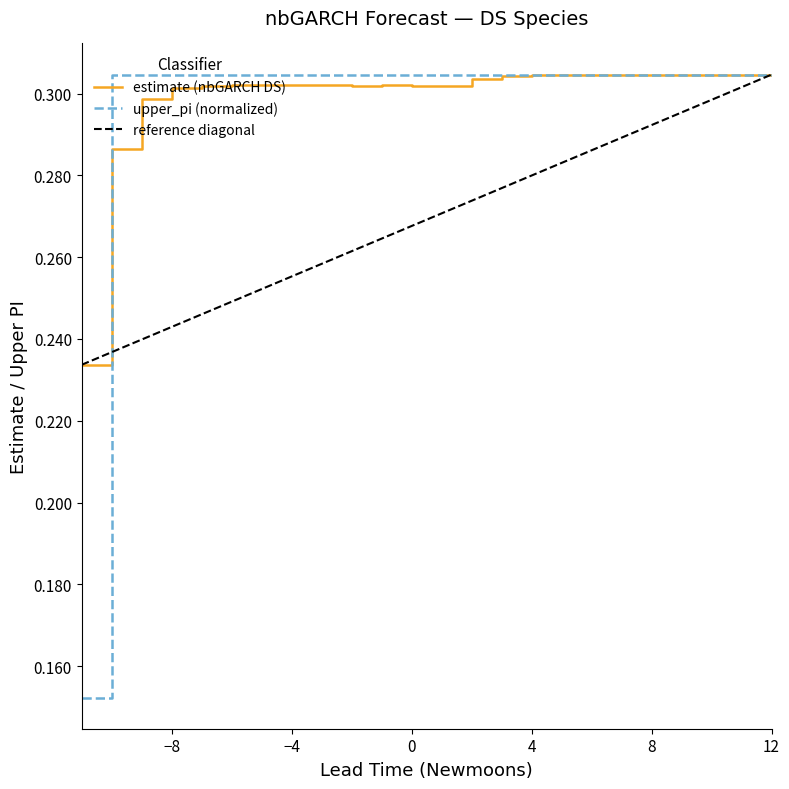

Is it true that upper_pi (normalized) equals 0.5 at 4?

False